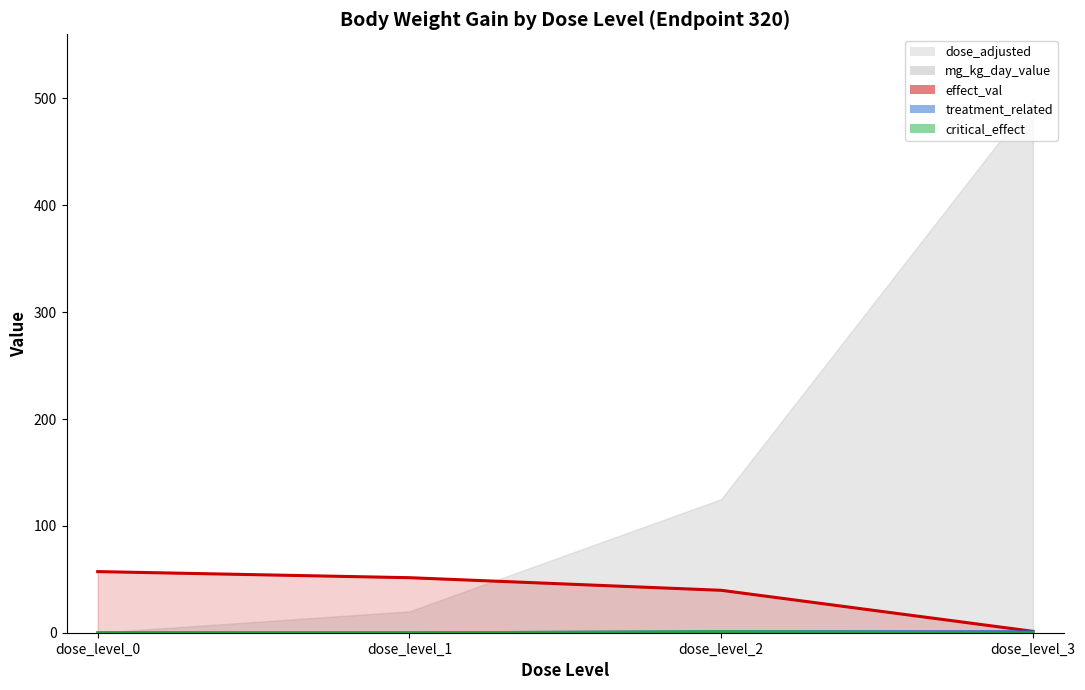

True or false: treatment_related and critical_effect cross at least once.

False